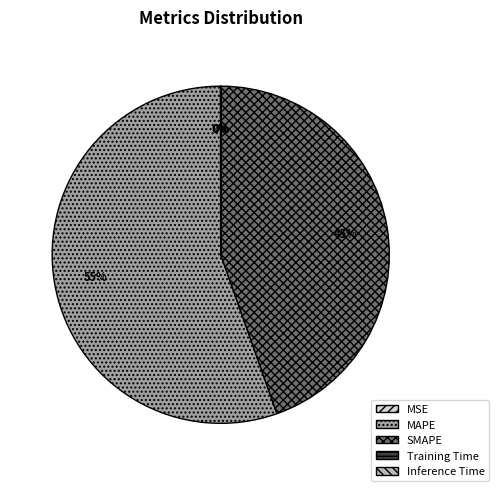

Is MAPE the majority of the pie?

Yes